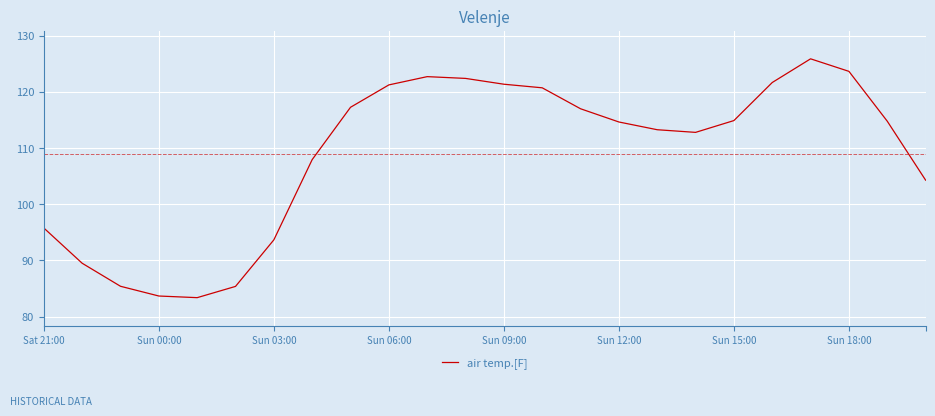

What is the minimum value shown in the chart?

83.4